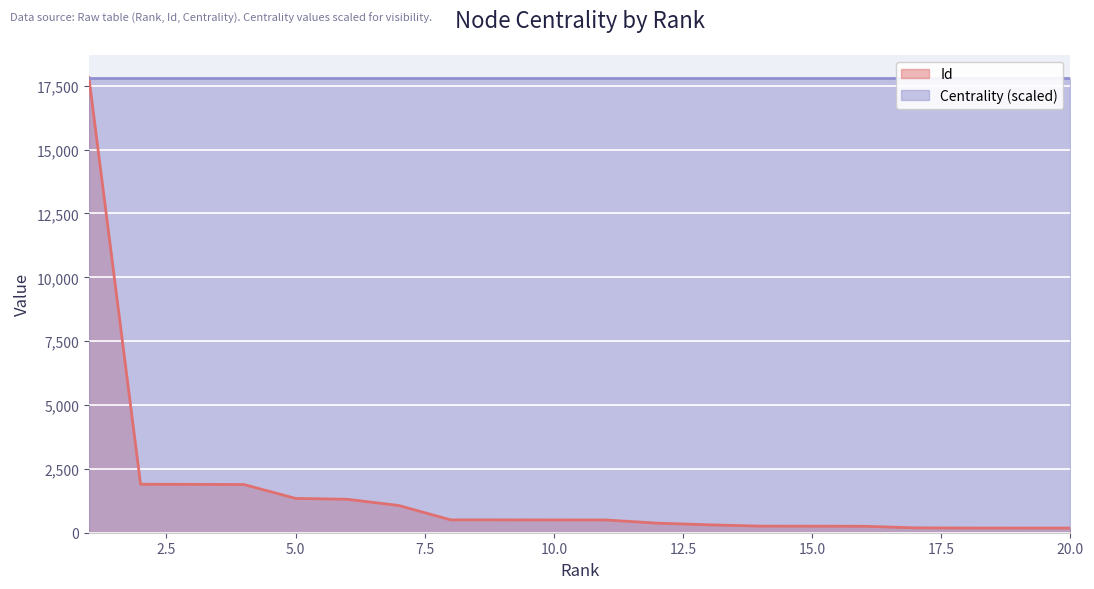

What is the maximum value for Id?

17822